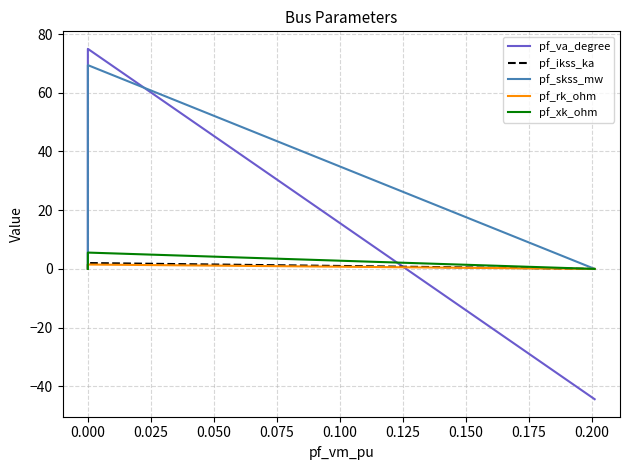

True or false: pf_xk_ohm and pf_rk_ohm intersect in this chart.

False